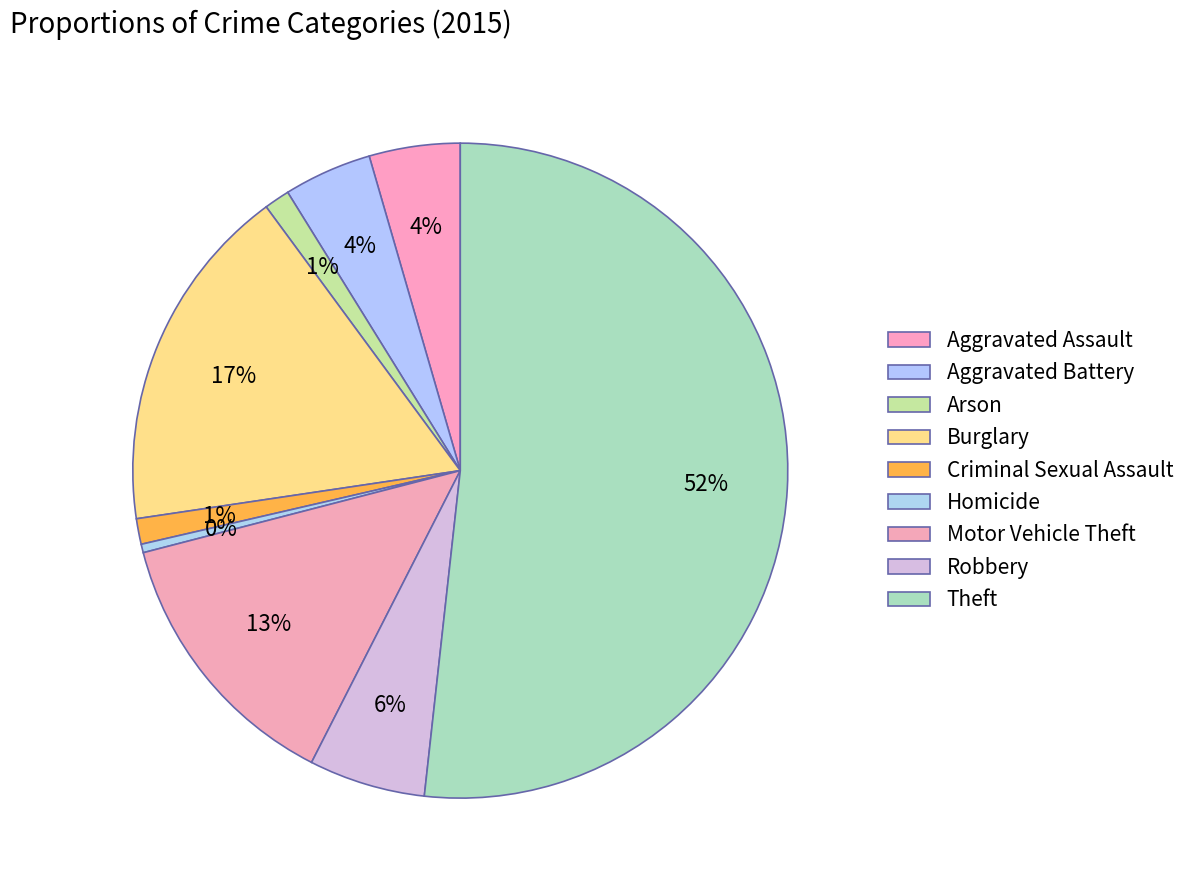

To the nearest percent, what is the average slice percentage?

11%